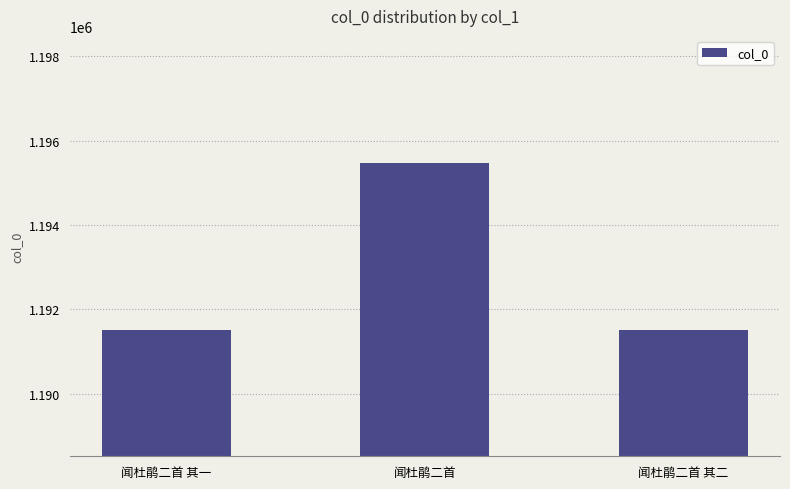

What is the label of the 3rd bar from the right?

闻杜鹃二首 其一